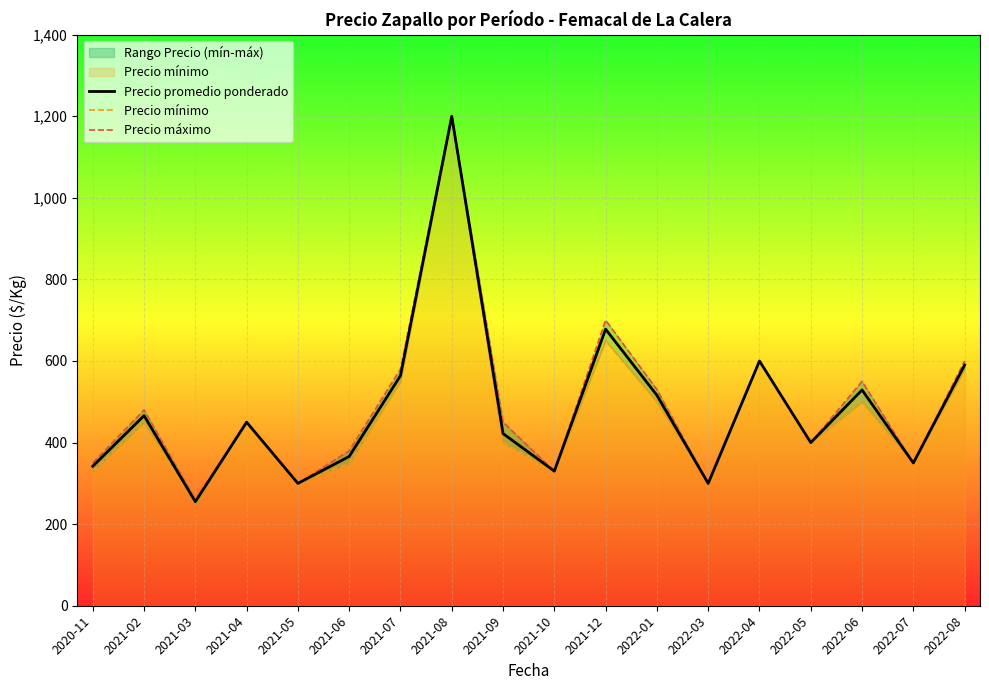

Reading left to right, transcribe all the data shown in this chart.

Precio promedio ponderado: 342	466	255	450	300	366	564	1200	422	330	678	516	300	600	400	529	350	590
Precio mínimo: 330	450	250	450	300	350	550	1200	400	330	650	500	300	600	400	500	350	580
Precio máximo: 350	480	260	450	300	380	580	1200	450	330	700	530	300	600	400	550	350	600